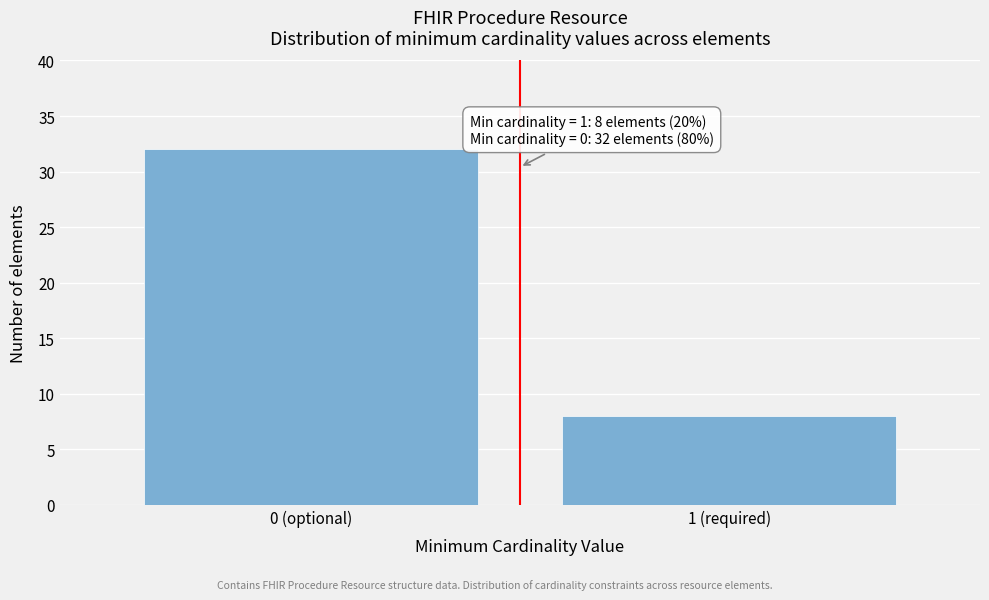

Reading right to left, extract all data points from this chart.

1 (required)=8	0 (optional)=32